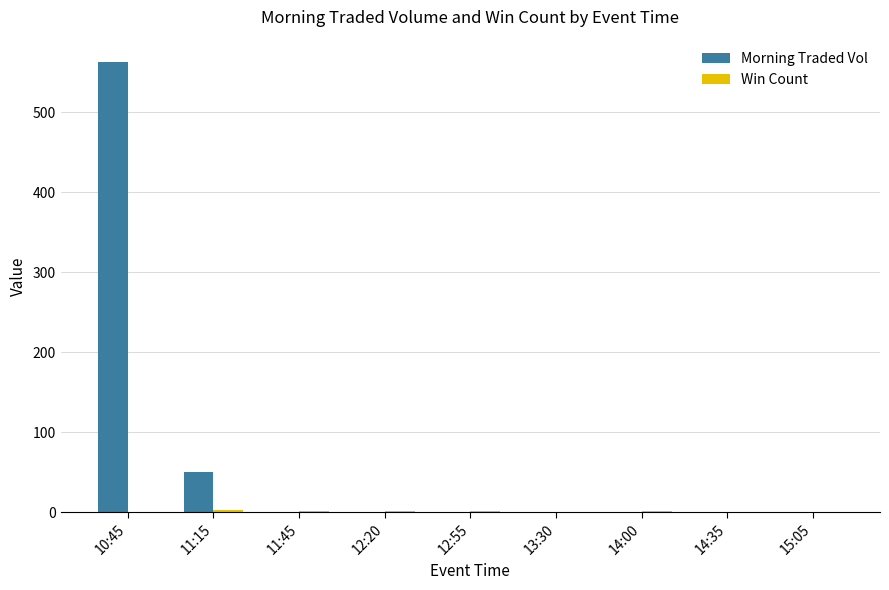

Which series changed the most between 10:45 and 15:05?

Morning Traded Vol